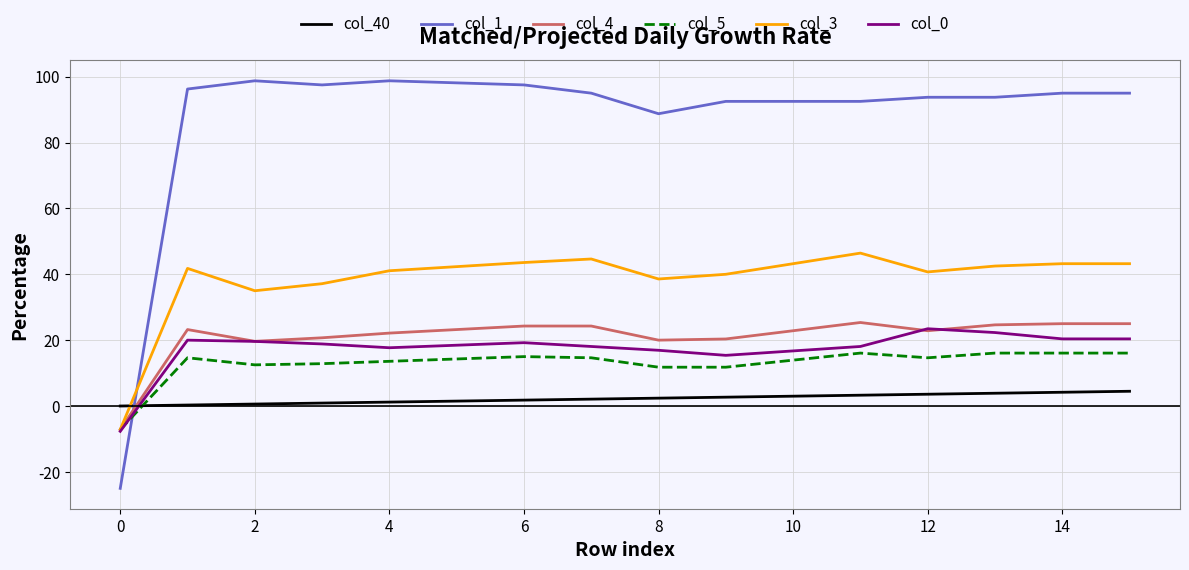

True or false: col_3 and col_40 intersect in this chart.

True